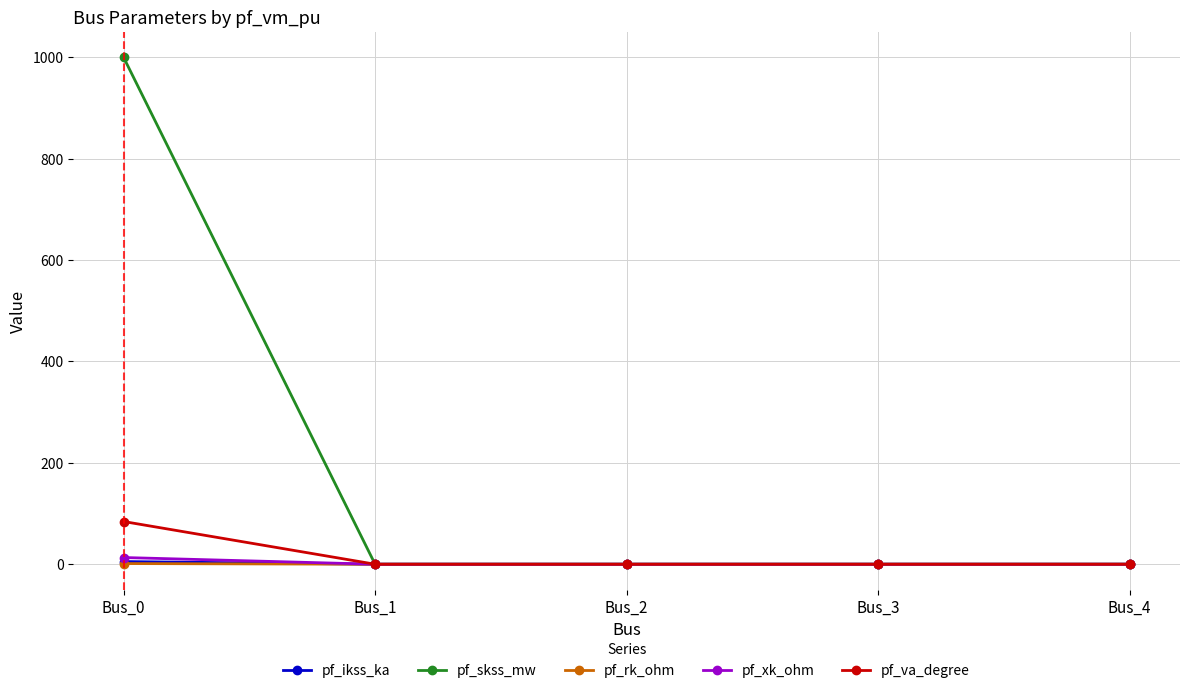

Which series has the largest total across all categories?

pf_skss_mw